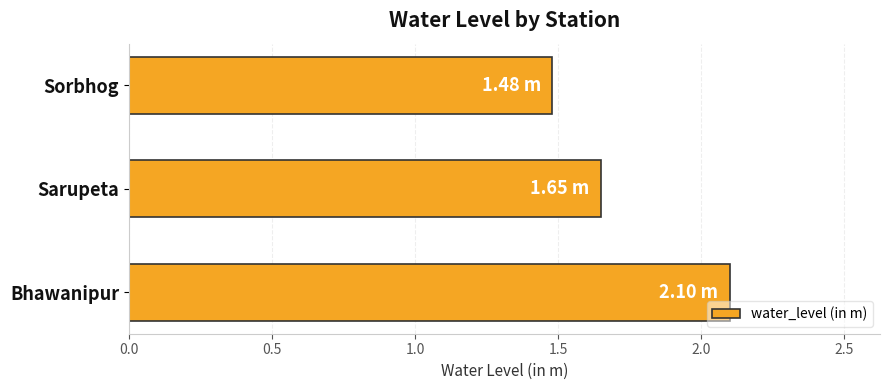

Rank the categories by value from highest to lowest.

Bhawanipur, Sarupeta, Sorbhog